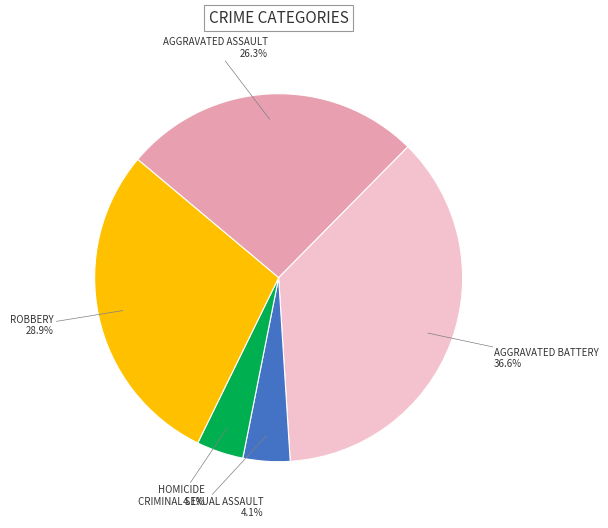

Is there a majority slice in this chart?

No